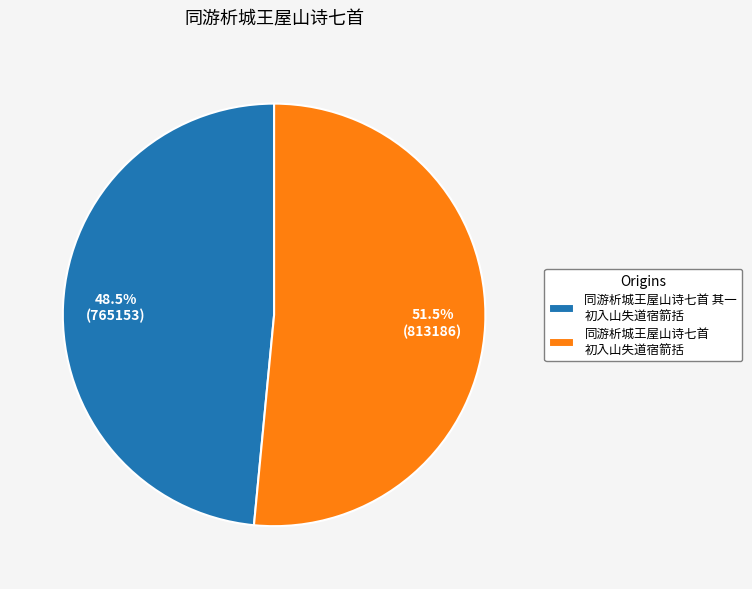

What is the smallest slice in the pie chart?

同游析城王屋山诗七首 其一 初入山失道宿箭括